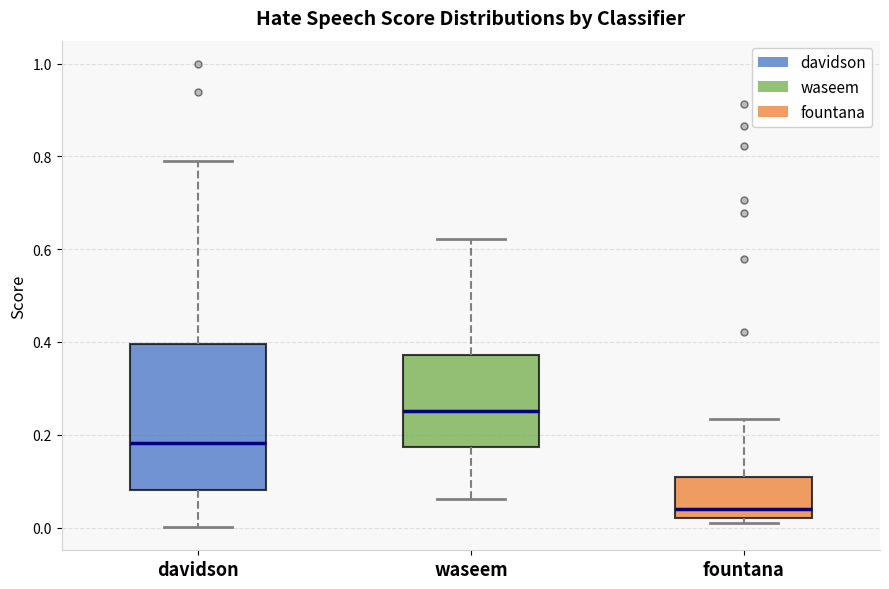

Which box's median line is the highest?

waseem